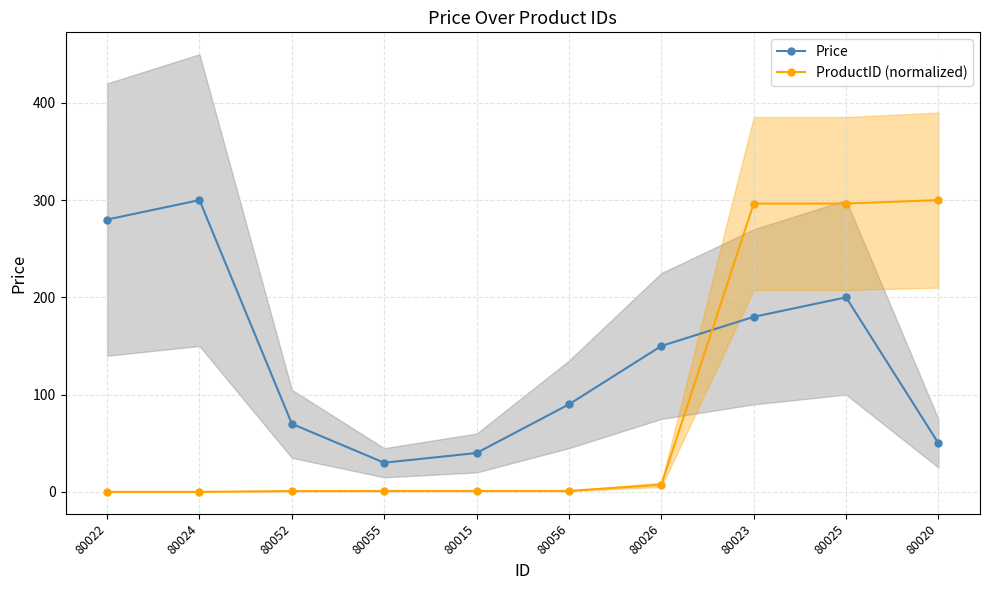

Reading right to left, list all the values displayed in this chart.

Price: 50.0	200.0	180.0	150.0	90.0	40.0	30.0	70.0	300.0	280.0
ProductID (normalized): 300.0	296.5	296.4	7.3	1.0	0.9	0.9	0.9	0.0	0.0